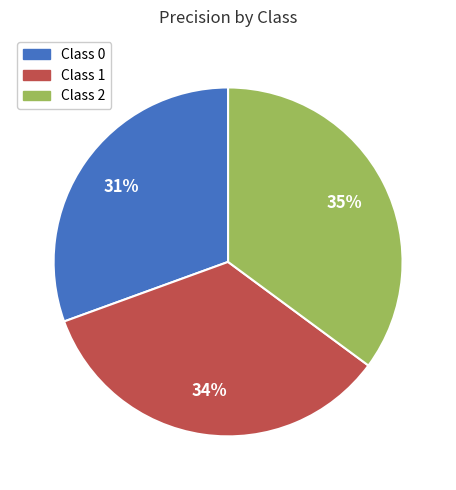

To the nearest percent, what is the average slice percentage?

33%